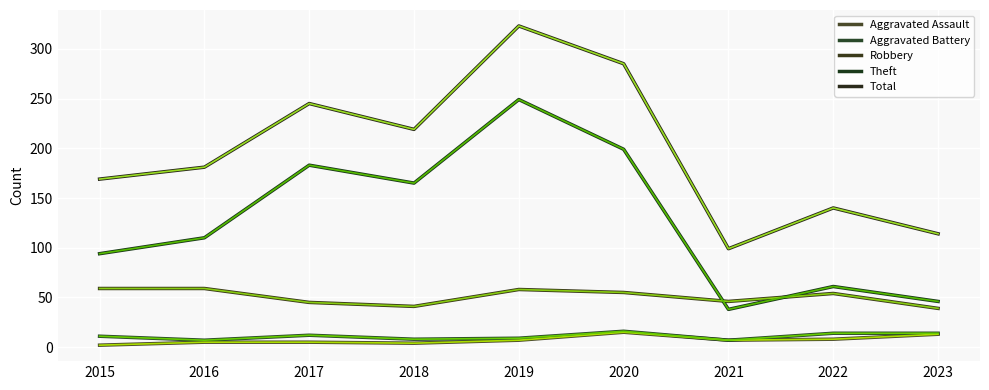

Is it true that Aggravated Assault equals 3 at 2022?

False